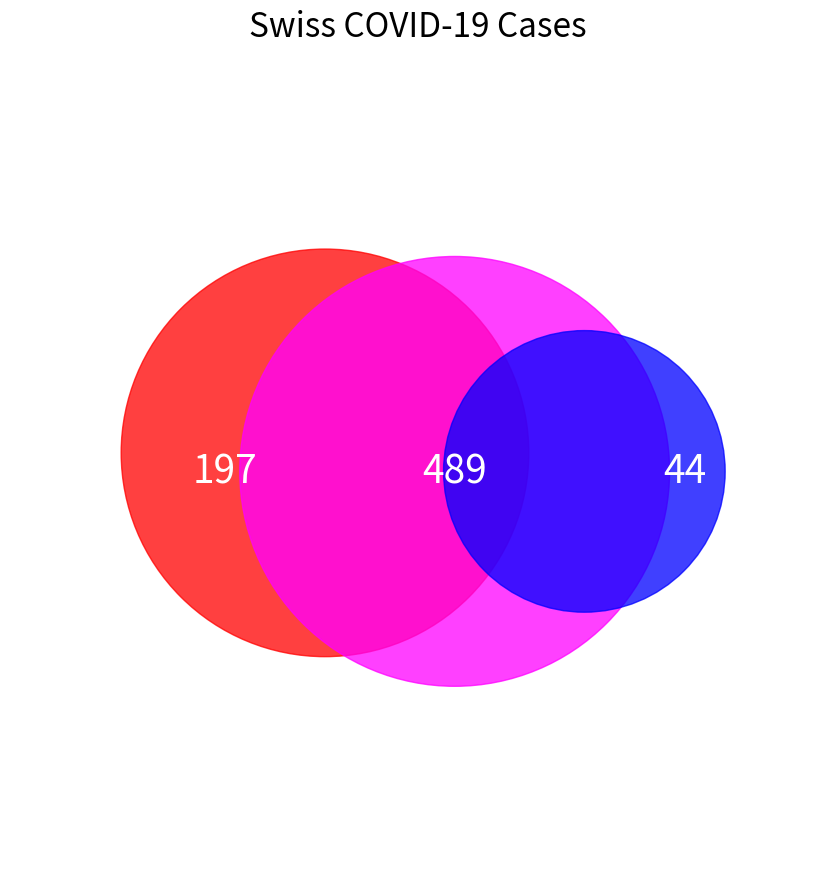

Does 2020-03-22 represent more than half of the total?

No